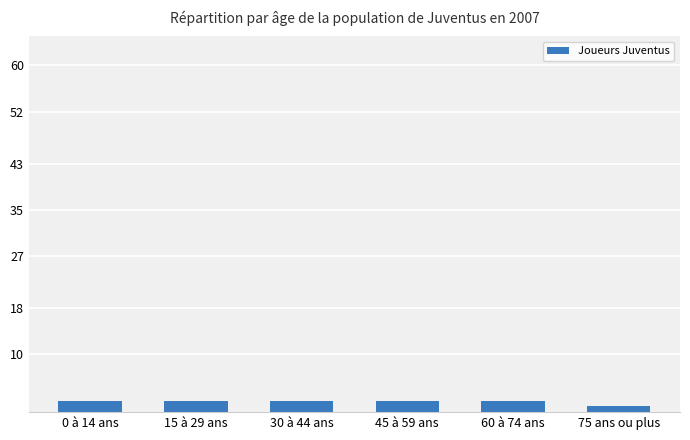

Which label corresponds to the smallest value in the chart?

75 ans ou plus